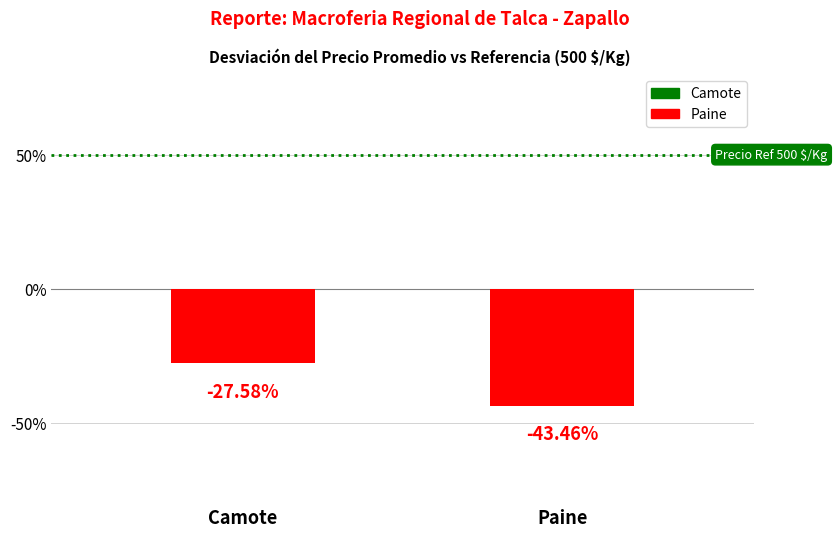

Reading left to right, what are all the values shown in this chart?

Camote=-27.6	Paine=-43.5